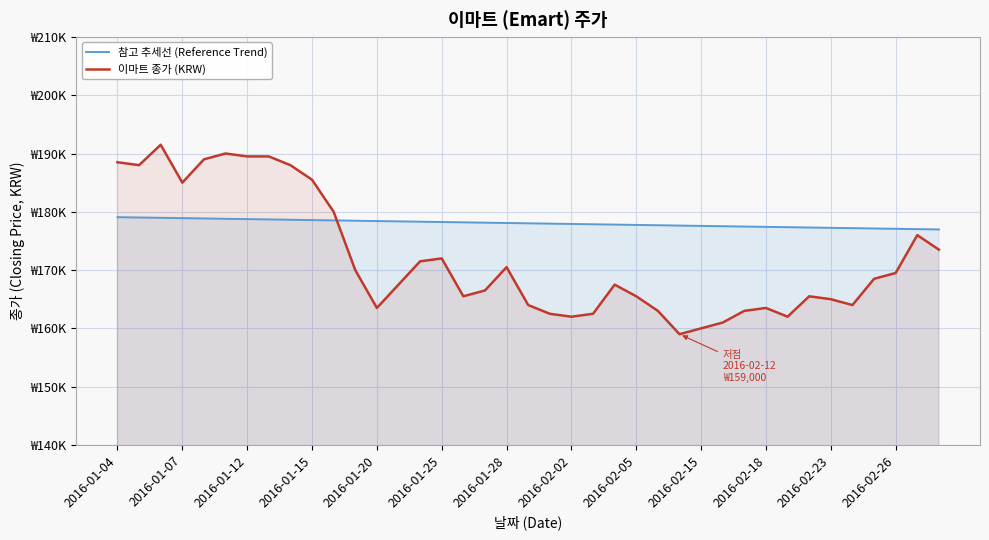

What are all the series names shown in the legend?

참고 추세선 (Reference Trend), 이마트 종가 (KRW)